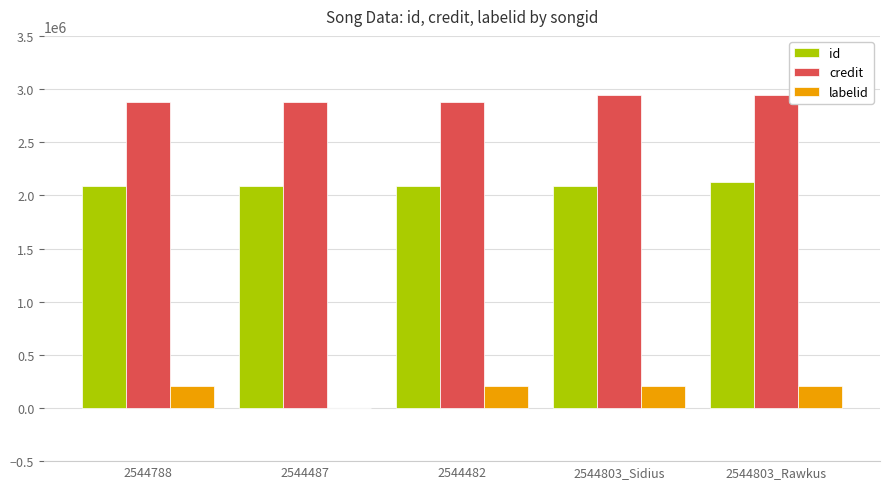

True or false: labelid has a value of 207870 at 2544482.

True